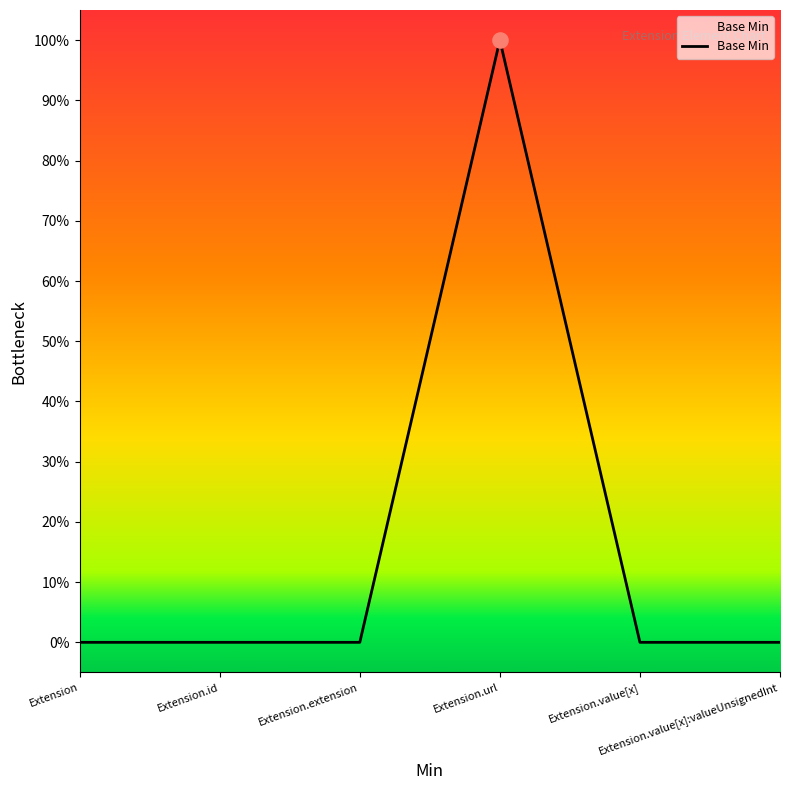

Between Extension.value[x]:valueUnsignedInt and Extension.url, which is larger?

Extension.url